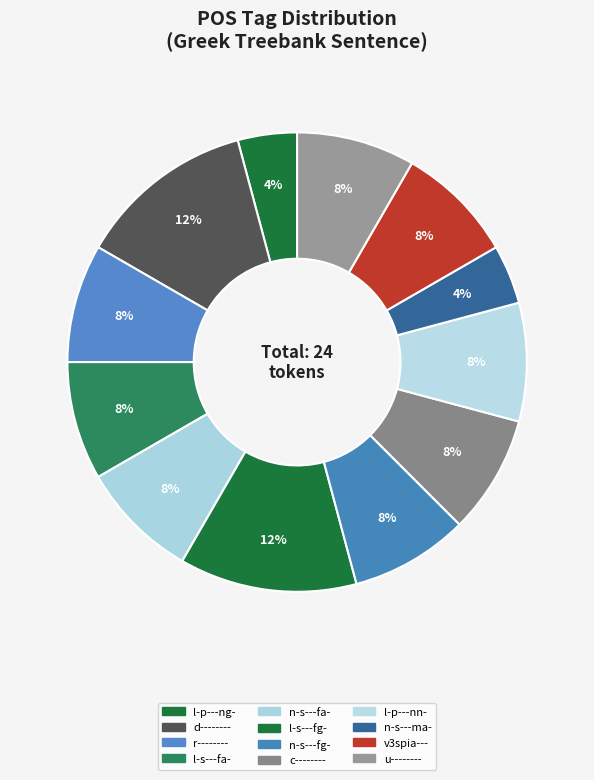

The l-p---ng- slice represents 4% of the pie. True or false?

True